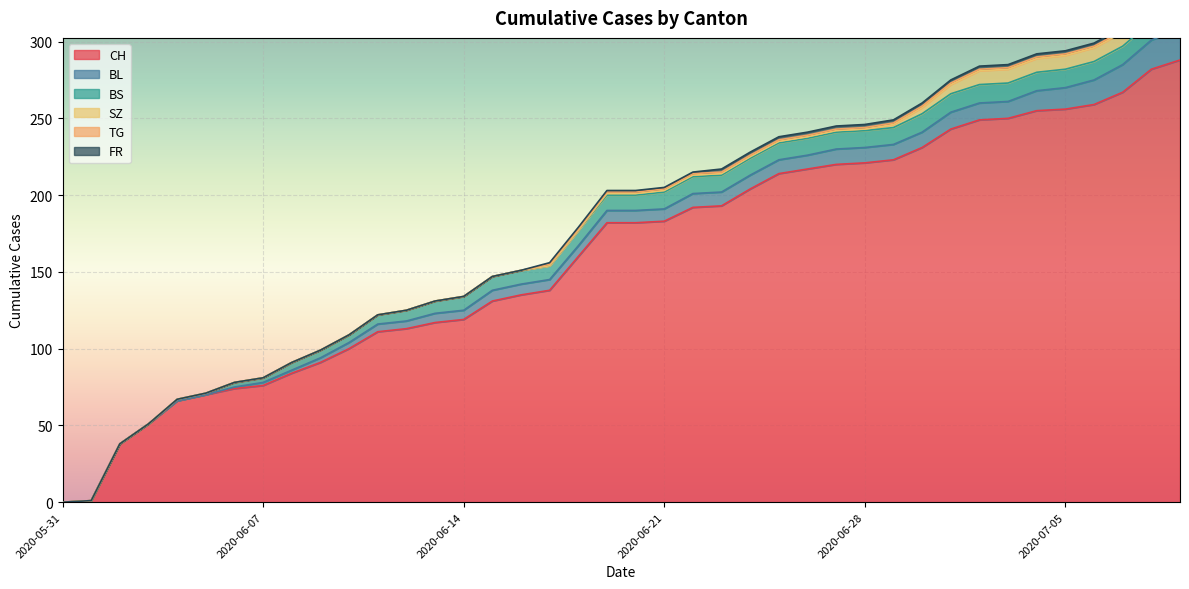

The FR series shows -1 at 2020-06-12. True or false?

False